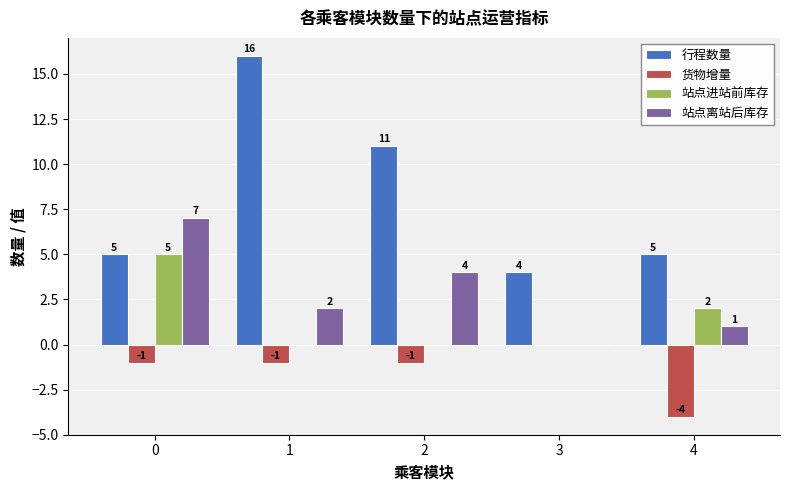

Read the 站点离站后库存 value at 2.

4